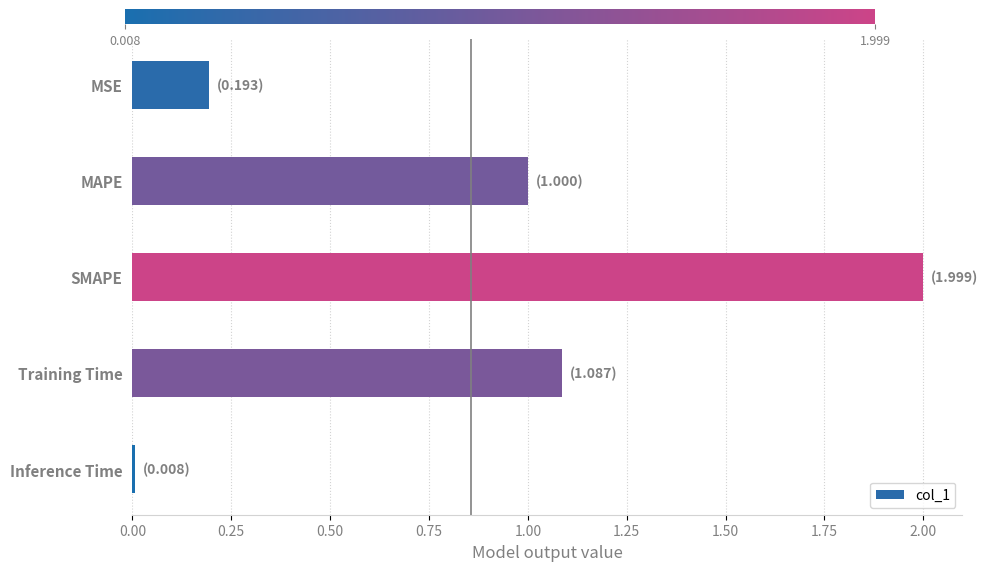

Between MAPE and Training Time, which is larger?

Training Time